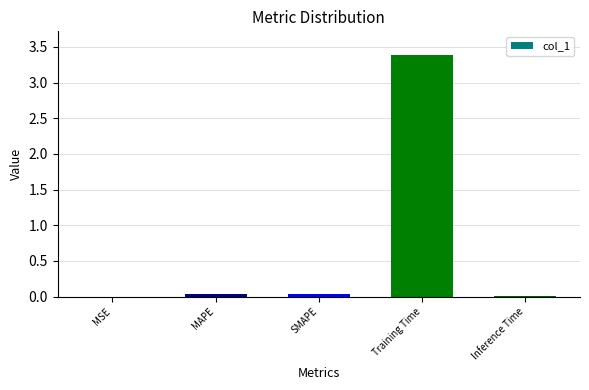

What is the greatest value displayed?

3.4